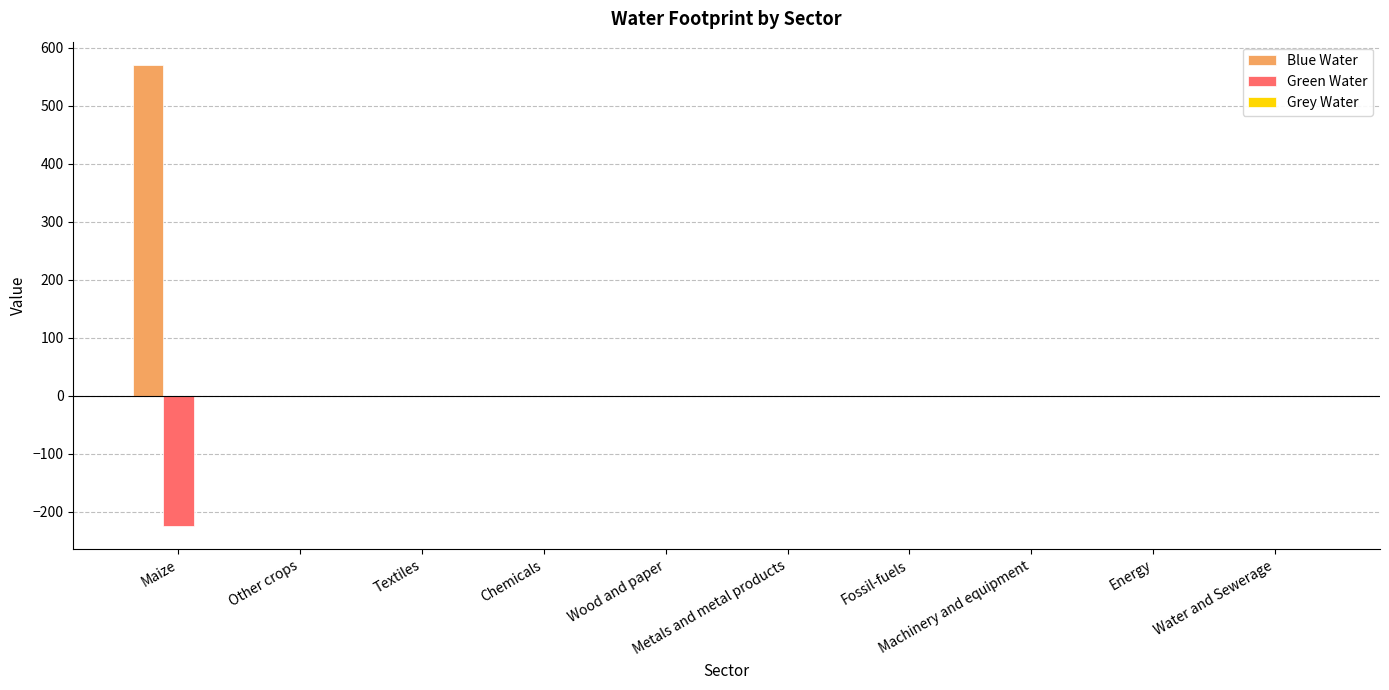

What is the sum of all Blue Water values?

570.6